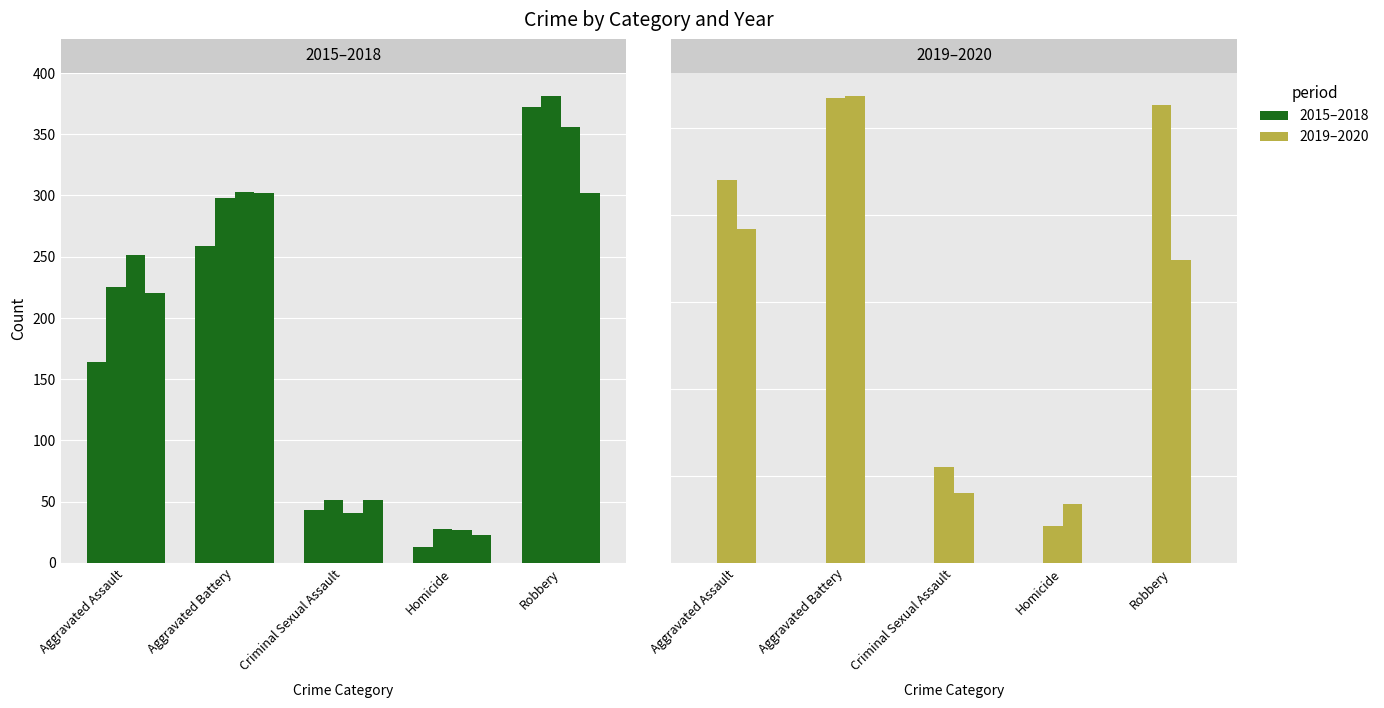

What is the label of the 4th bar from the right?

Aggravated Battery